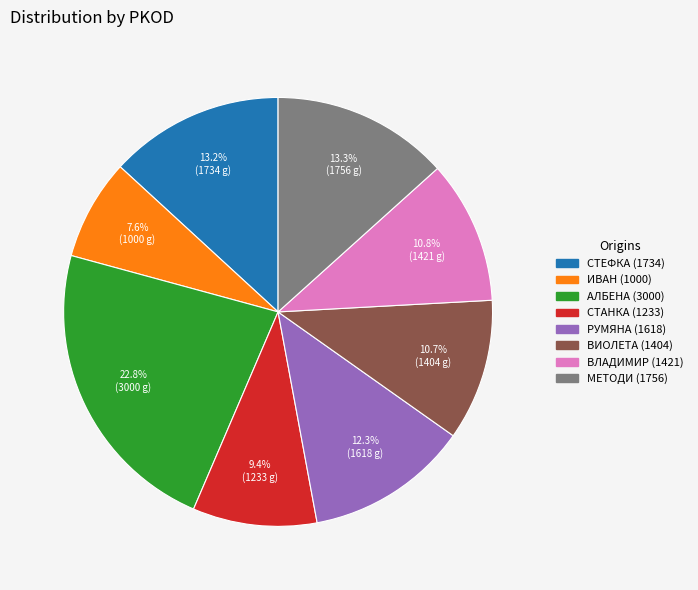

The СТАНКА (1233) slice represents 22% of the pie. True or false?

False